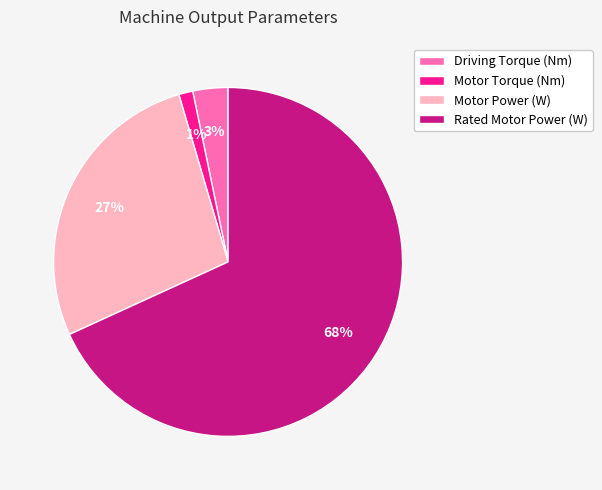

To the nearest percent, what percentage of the pie is Motor Power (W)?

27%